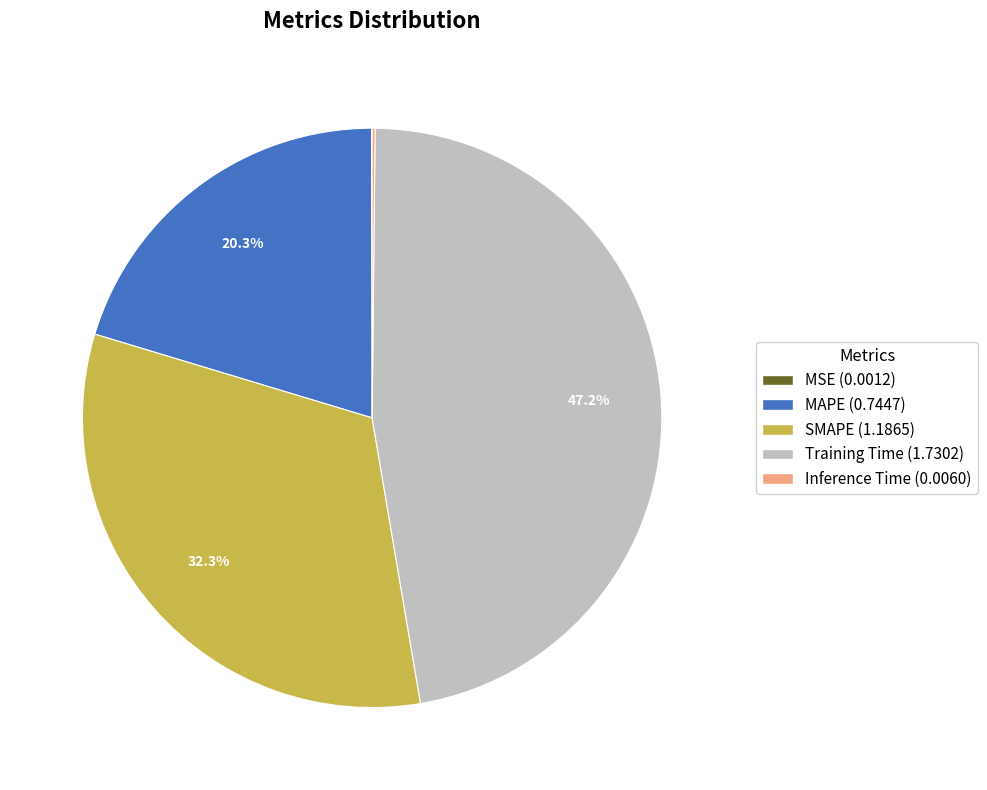

What is the largest slice in the pie chart?

Training Time